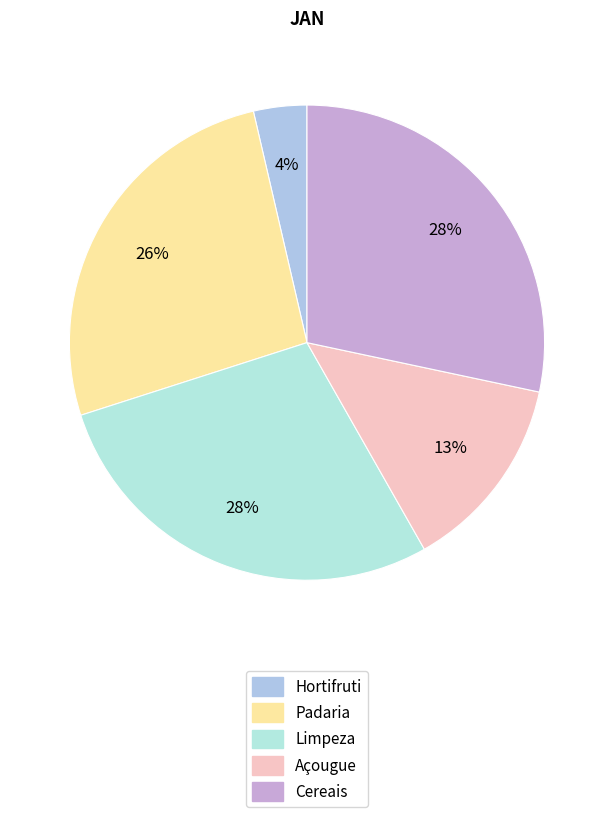

Which slice is the largest?

Cereais